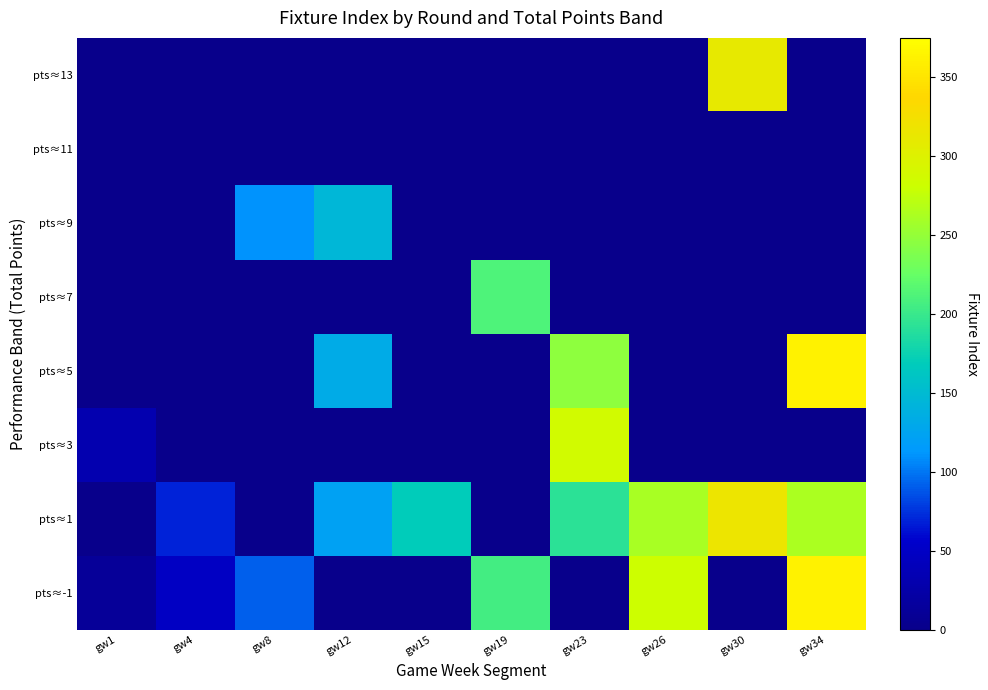

At how many categories does at least one series exceed 257?

4